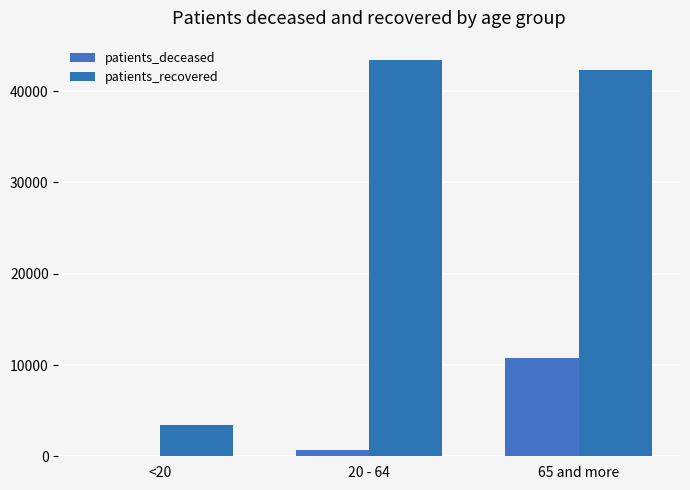

Are the bars grouped side by side (vs. stacked)?

Yes